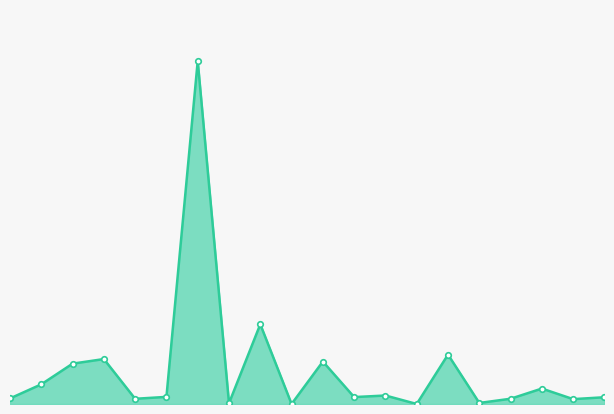

How many points are higher than both their immediate neighbors (excluding endpoints)?

7